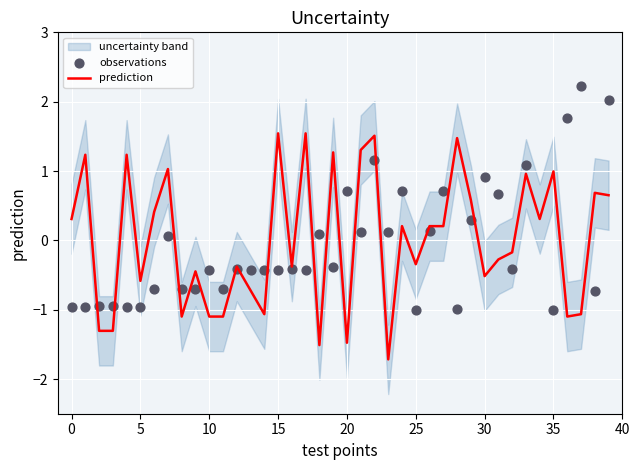

At how many categories does at least one series exceed 2?

3